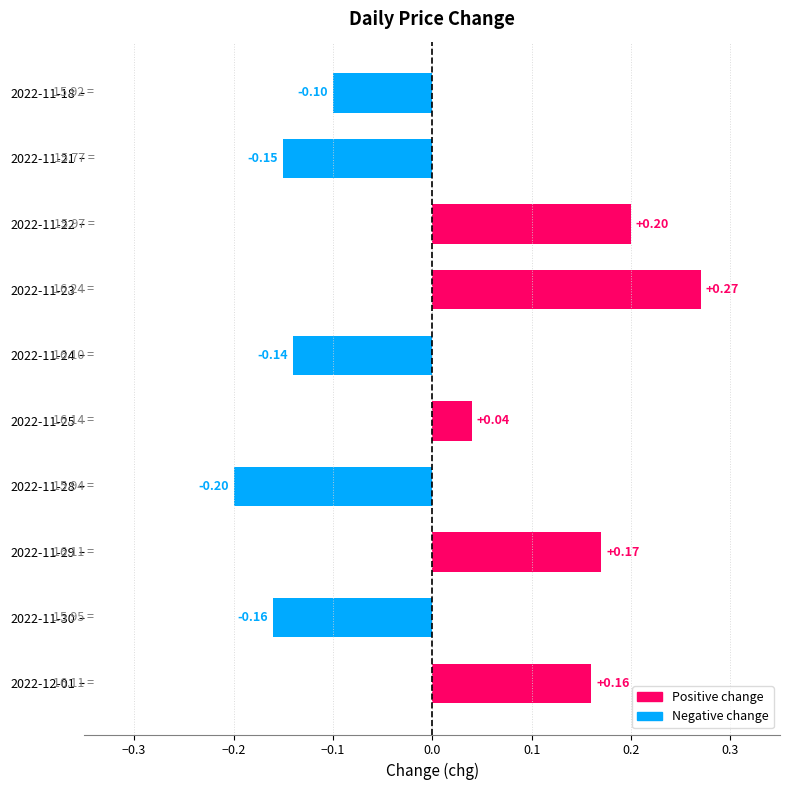

Rank the categories by value from lowest to highest.

2022-11-28, 2022-11-30, 2022-11-21, 2022-11-24, 2022-11-18, 2022-11-25, 2022-12-01, 2022-11-29, 2022-11-22, 2022-11-23